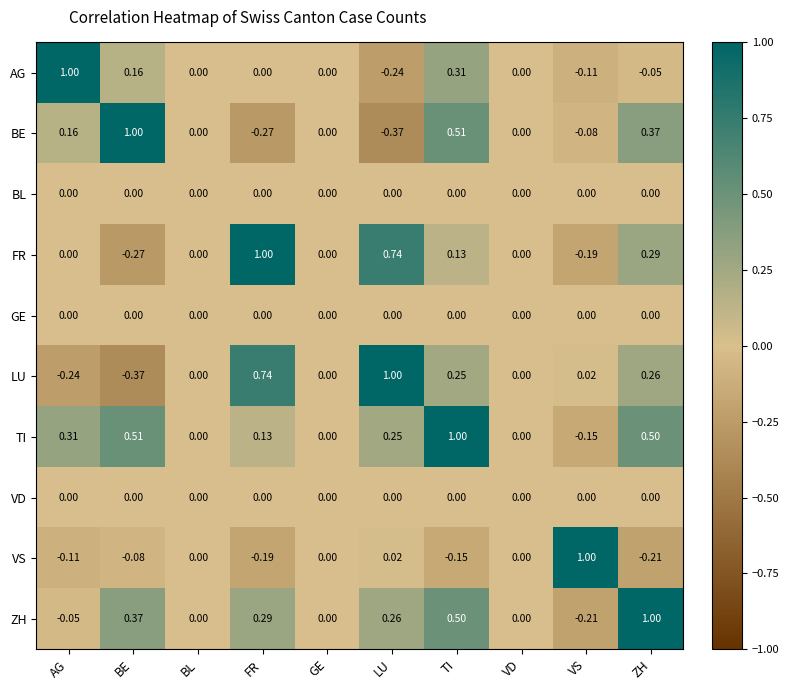

Which category has the lowest value in the ZH series?

VS